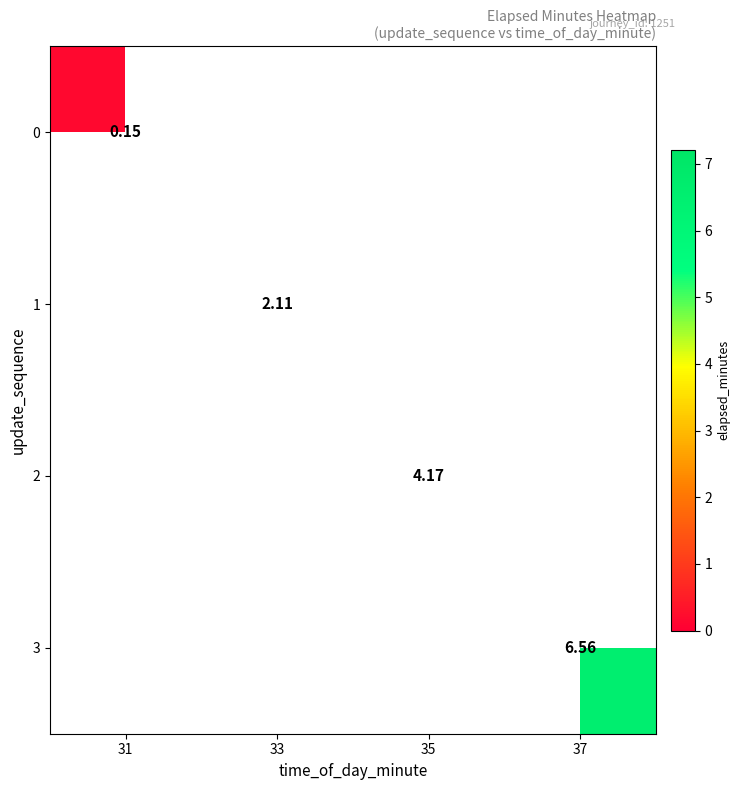

Where is 0 nearest to the value 0?

31